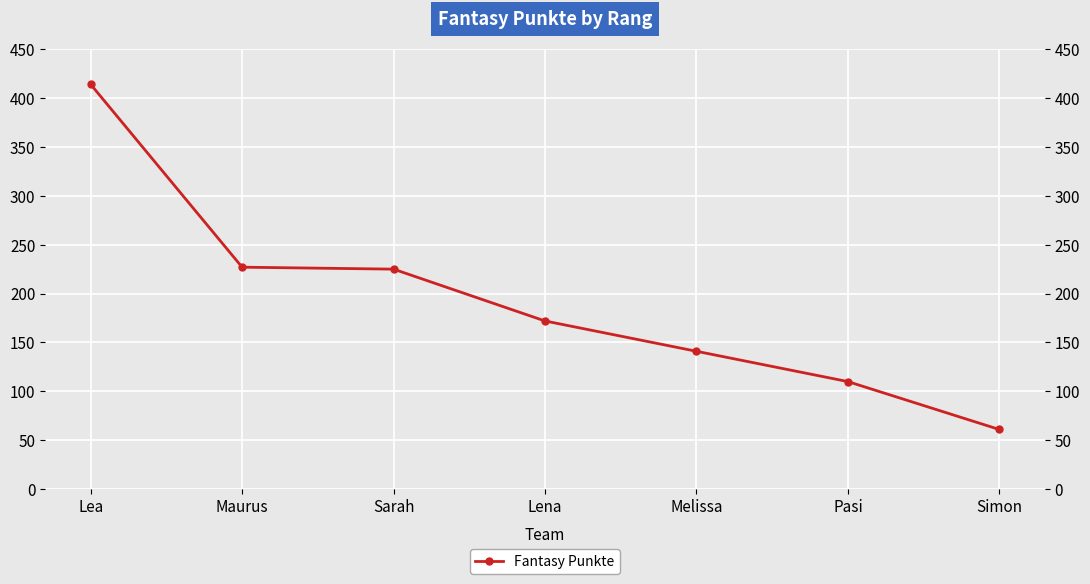

Reading left to right, what are all the values shown in this chart?

414	227	225	172	141	110	61